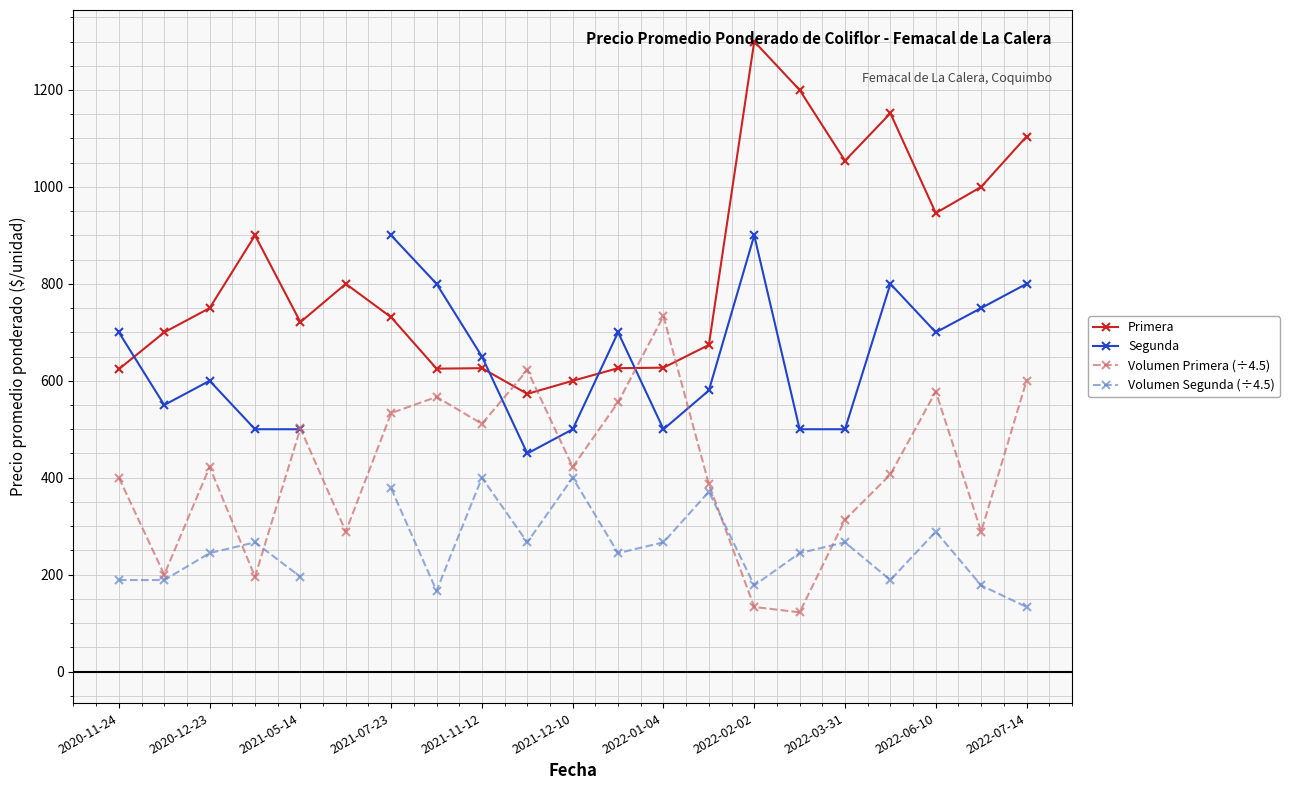

How many intersections are there between Primera and Volumen Primera (÷4.5)?

4